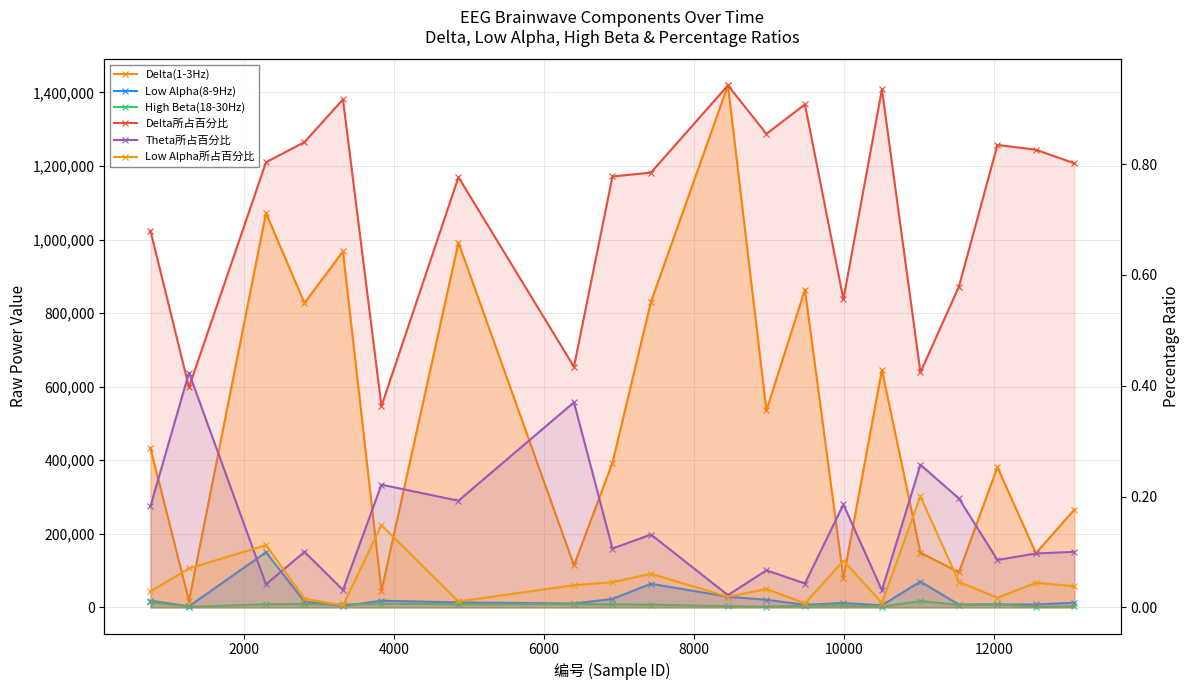

Reading left to right, list all the values displayed in this chart.

Delta(1-3Hz): 432882.0	17112.0	1071947.0	827304.0	967635.0	44667.0	991924.0	114157.0	392869.0	830404.0	1419074.0	535320.0	863980.0	79296.0	645831.0	148876.0	95372.0	381225.0	147255.0	265865.0
Low Alpha(8-9Hz): 18309.0	3031.0	149915.0	15711.0	3761.0	18250.0	13657.0	10534.0	22926.0	64283.0	29010.0	20772.0	6942.0	11990.0	5753.0	70318.0	7576.0	7952.0	7937.0	12681.0
High Beta(18-30Hz): 14705.0	1531.0	8476.0	9209.0	8136.0	10052.0	8618.0	8810.0	8183.0	7367.0	3309.0	2347.0	4519.0	5544.0	2130.0	17177.0	6903.0	8860.0	1405.0	2843.0
Delta所占百分比: 0.7	0.4	0.8	0.8	0.9	0.4	0.8	0.4	0.8	0.8	0.9	0.9	0.9	0.6	0.9	0.4	0.6	0.8	0.8	0.8
Theta所占百分比: 0.2	0.4	0.0	0.1	0.0	0.2	0.2	0.4	0.1	0.1	0.0	0.1	0.0	0.2	0.0	0.3	0.2	0.1	0.1	0.1
Low Alpha所占百分比: 0.0	0.1	0.1	0.0	0.0	0.1	0.0	0.0	0.0	0.1	0.0	0.0	0.0	0.1	0.0	0.2	0.0	0.0	0.0	0.0